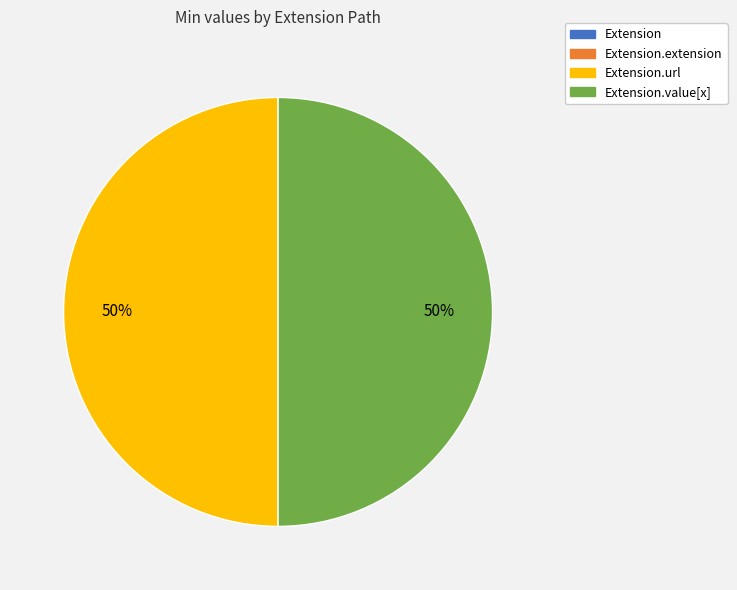

To the nearest percent, what is the average slice percentage?

25%